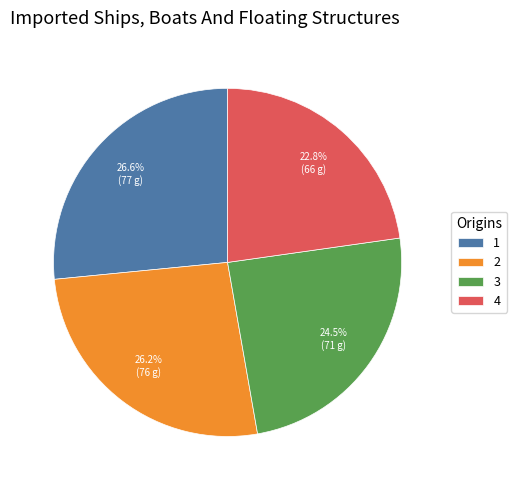

To the nearest percent, what percentage of the pie is 2?

26%